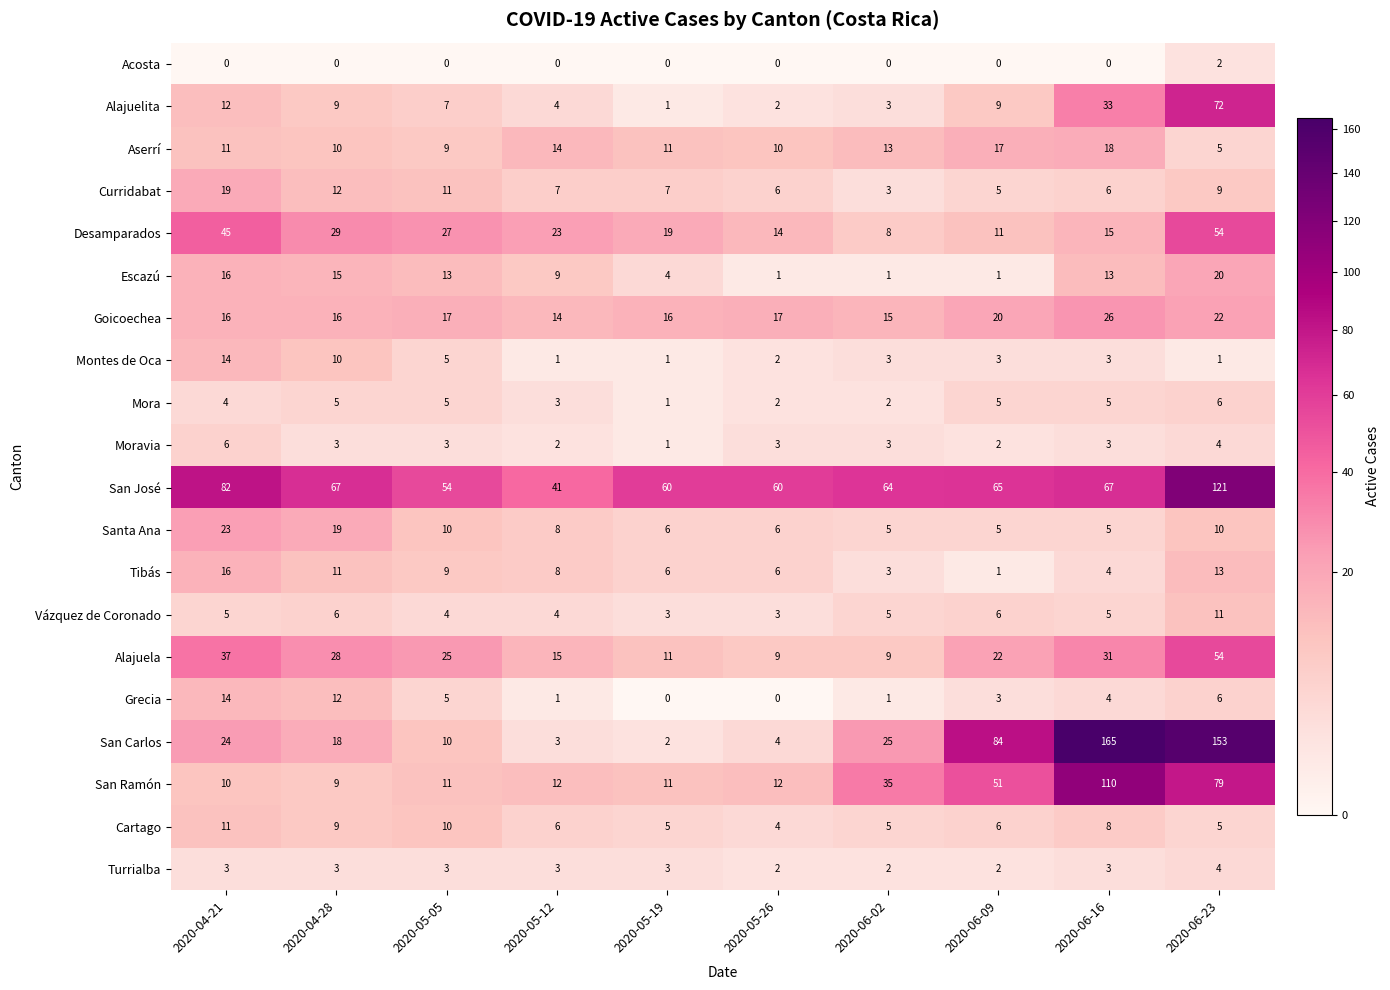

At which category does the chart reach its peak across all series?

2020-06-16